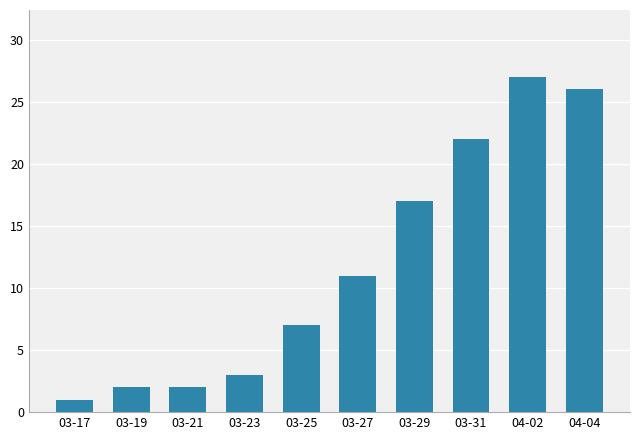

What position from the left is 03-25?

5